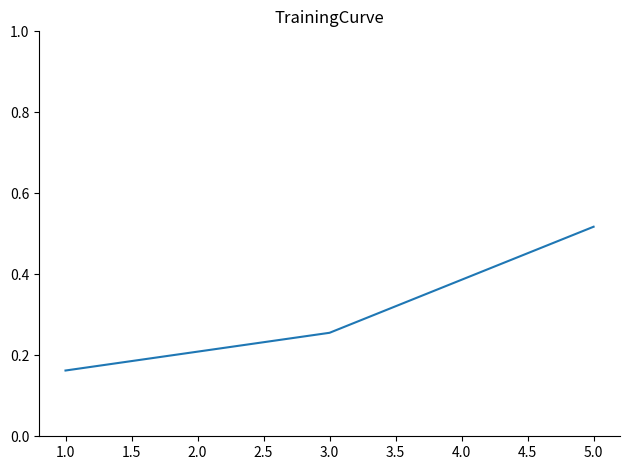

Rank the categories by value from highest to lowest.

5.0, 3.0, 1.0